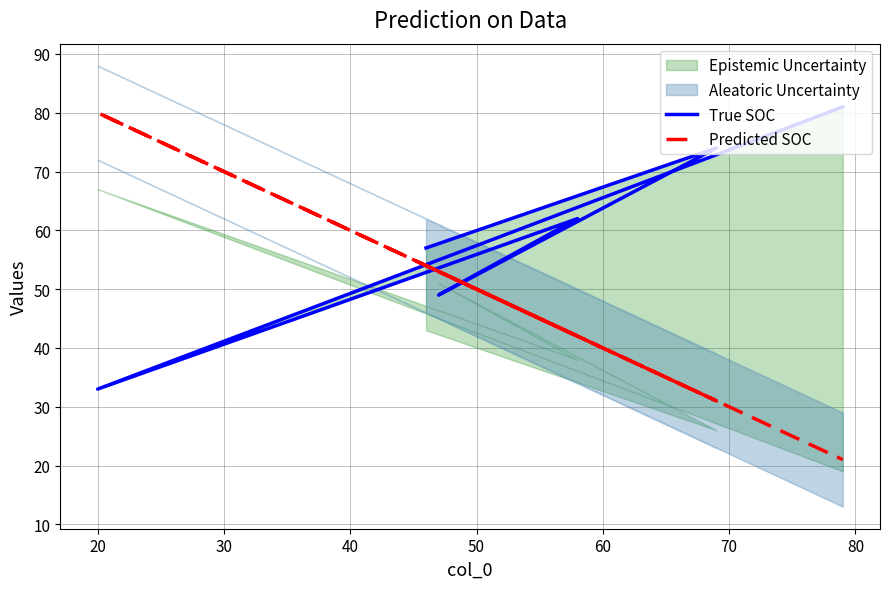

Which series has the largest range (max minus min)?

Predicted SOC